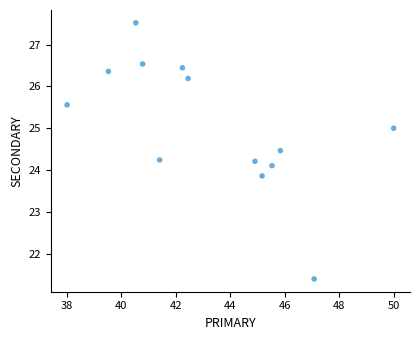

What is the range of Y values (max minus min)?

6.1